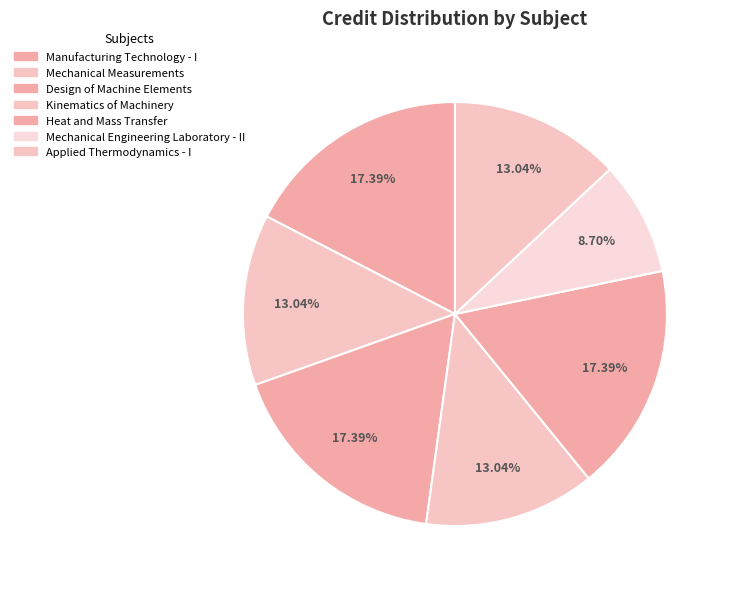

Is there a majority slice in this chart?

No